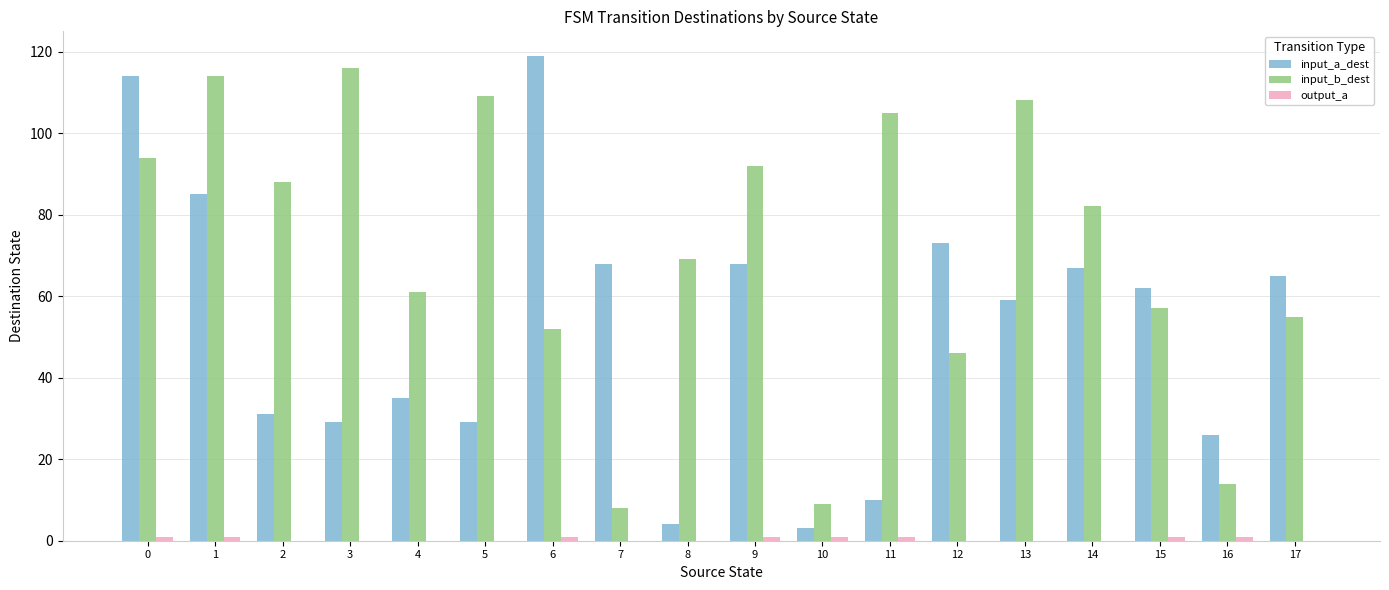

Which category has the highest value in the input_a_dest series?

6